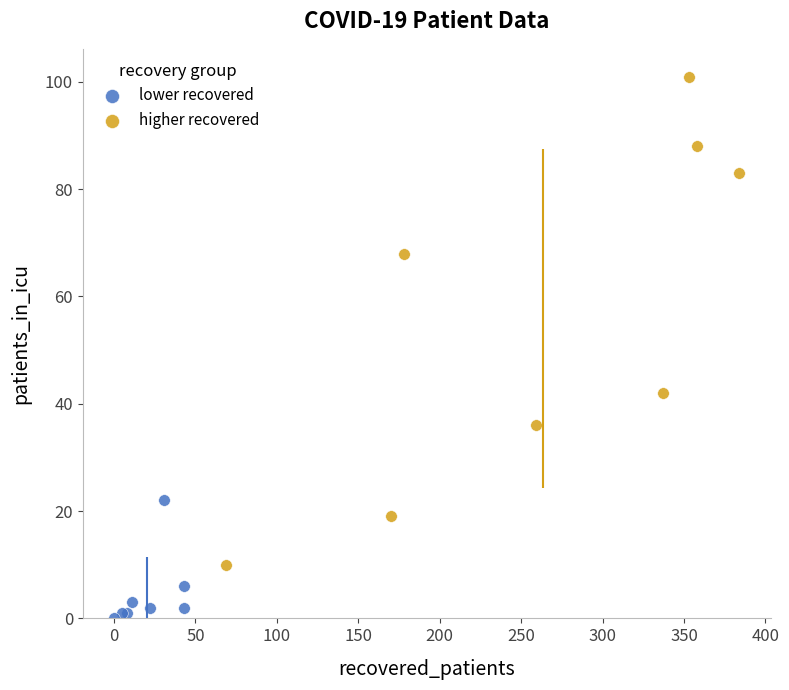

Which series has the largest Y range (max minus min)?

higher recovered